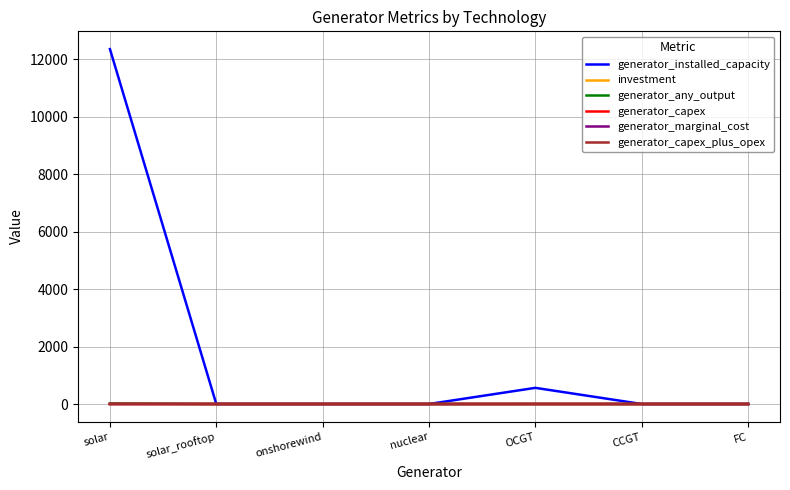

At which category does the chart reach its peak across all series?

solar